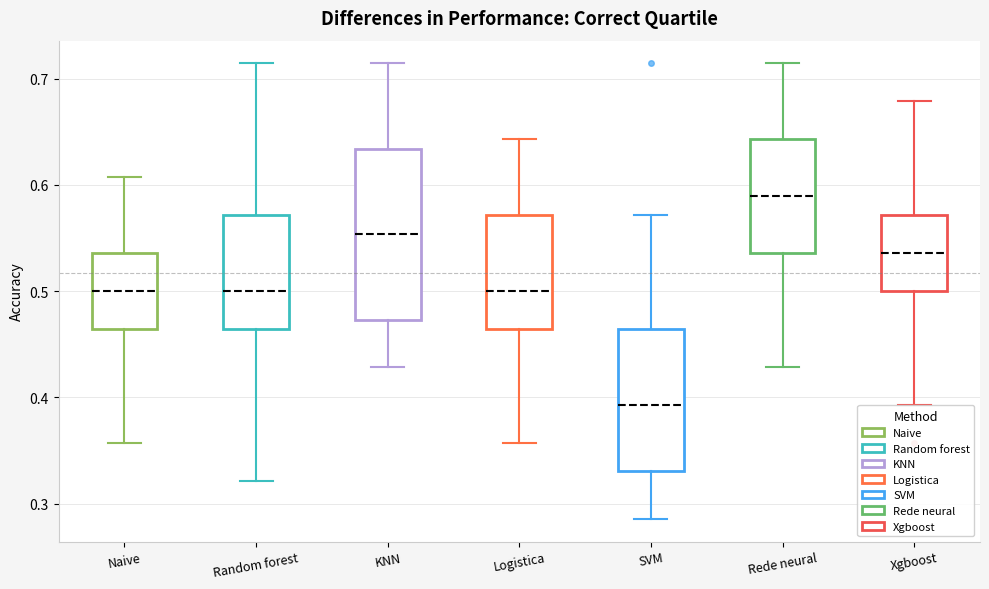

Reading left to right, read every box against the y-axis: the position of its median line, the range the box covers, and the ends of its whiskers. The values are not printed on the chart, so give them approximately, as read against the axis.

Naive: median 0.50, box 0.46 to 0.54, whiskers 0.36 to 0.61
Random forest: median 0.50, box 0.46 to 0.57, whiskers 0.32 to 0.71
KNN: median 0.55, box 0.47 to 0.63, whiskers 0.43 to 0.71
Logistica: median 0.50, box 0.46 to 0.57, whiskers 0.36 to 0.64
SVM: median 0.39, box 0.33 to 0.46, whiskers 0.29 to 0.57
Rede neural: median 0.59, box 0.54 to 0.64, whiskers 0.43 to 0.71
Xgboost: median 0.54, box 0.50 to 0.57, whiskers 0.39 to 0.68